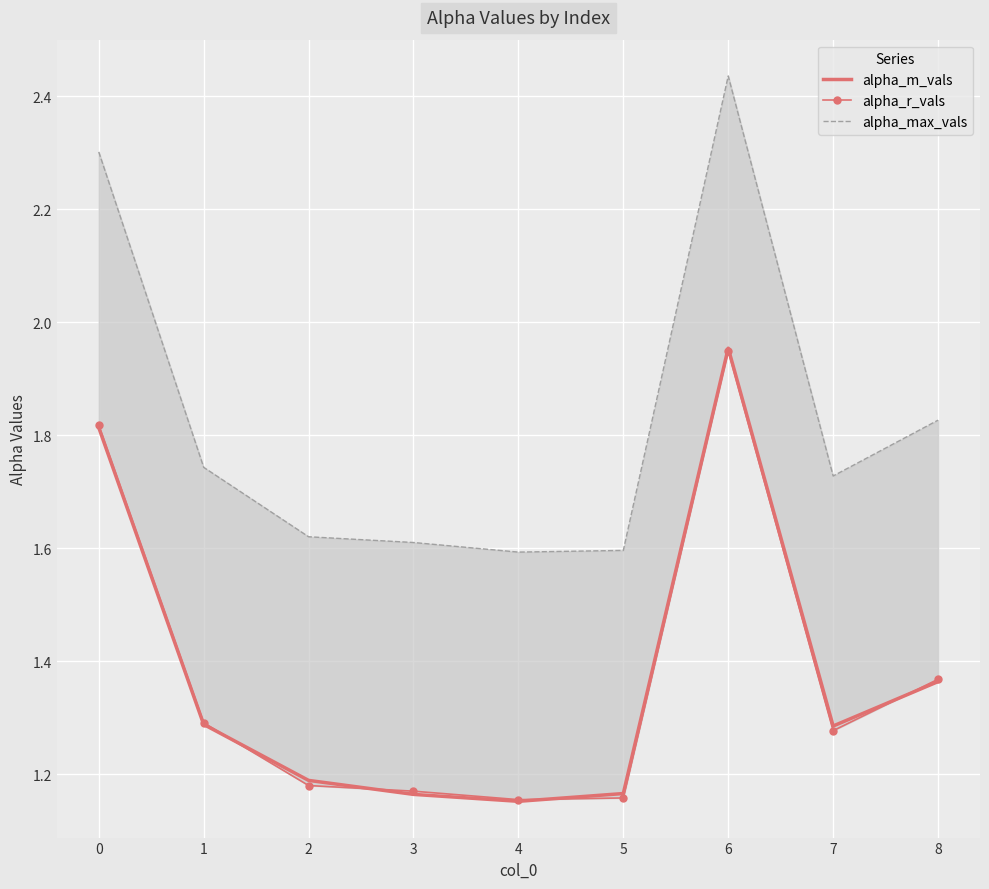

The value of alpha_m_vals at 1 is 1.7. True or false?

False